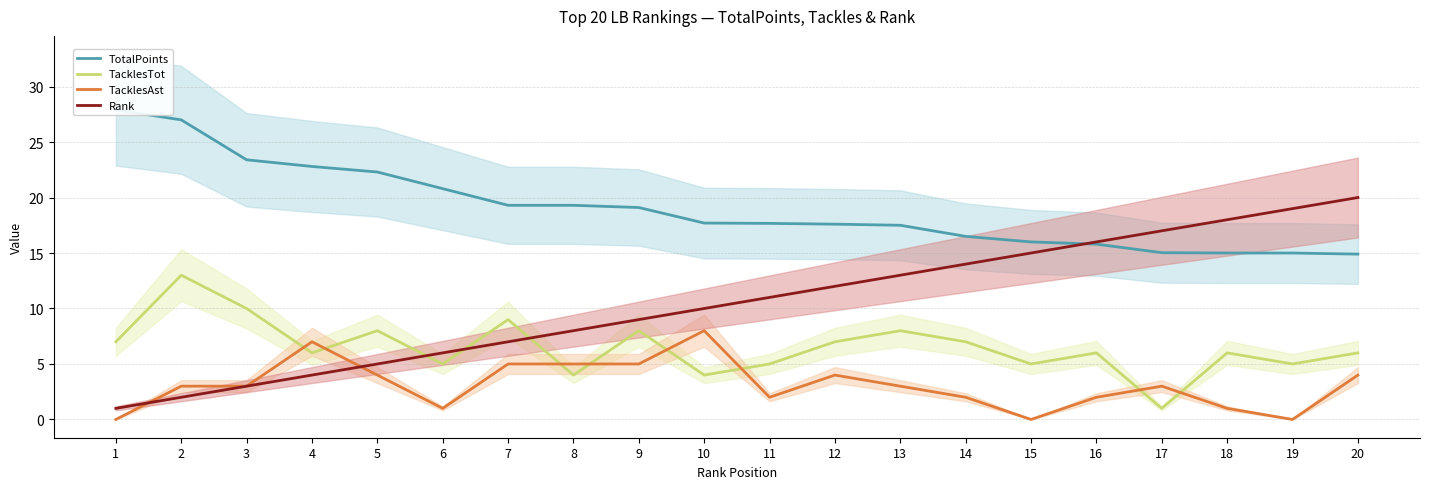

Reading left to right, extract all data points from this chart.

TotalPoints: 27.9	27.0	23.4	22.8	22.3	20.8	19.3	19.3	19.1	17.7	17.7	17.6	17.5	16.5	16.0	15.8	15.0	15.0	15.0	14.9
TacklesTot: 7.0	13.0	10.0	6.0	8.0	5.0	9.0	4.0	8.0	4.0	5.0	7.0	8.0	7.0	5.0	6.0	1.0	6.0	5.0	6.0
TacklesAst: 0.0	3.0	3.0	7.0	4.0	1.0	5.0	5.0	5.0	8.0	2.0	4.0	3.0	2.0	0.0	2.0	3.0	1.0	0.0	4.0
Rank: 1.0	2.0	3.0	4.0	5.0	6.0	7.0	8.0	9.0	10.0	11.0	12.0	13.0	14.0	15.0	16.0	17.0	18.0	19.0	20.0